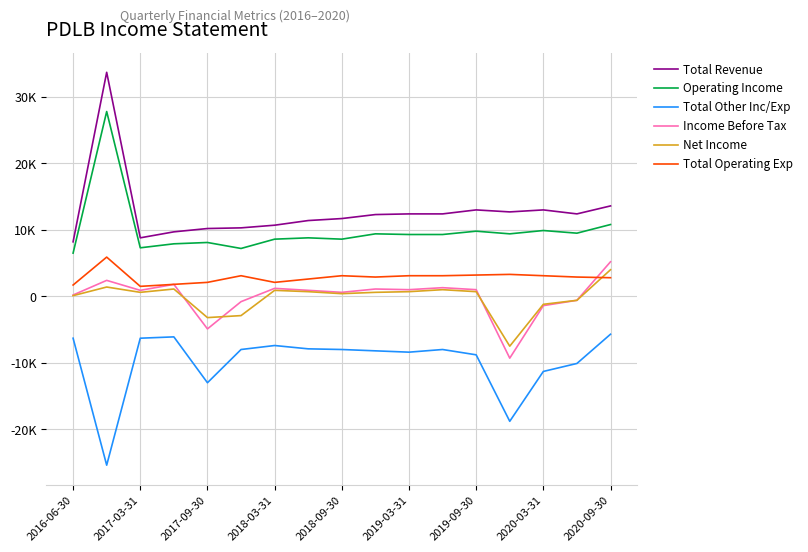

What are all the series names shown in the legend?

Total Revenue, Operating Income, Total Other Inc/Exp, Income Before Tax, Net Income, Total Operating Exp